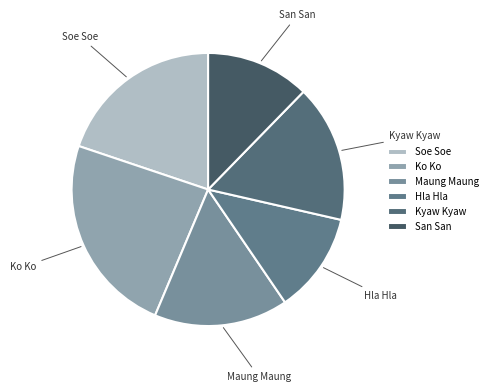

How many slices are in this pie chart?

6